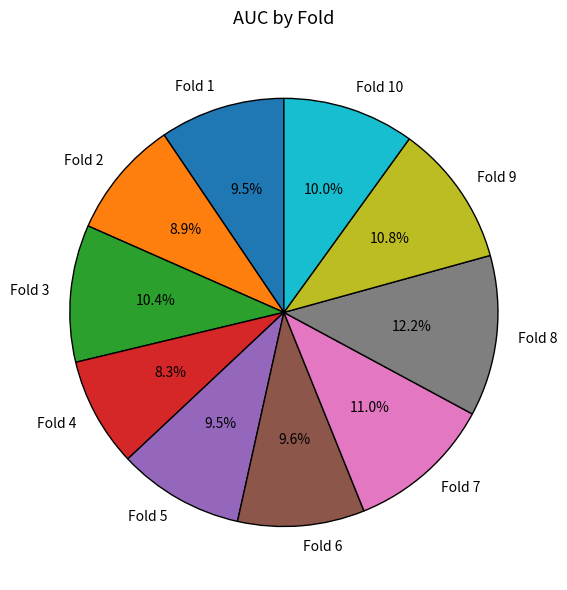

Does Fold 3 represent more than half of the total?

No